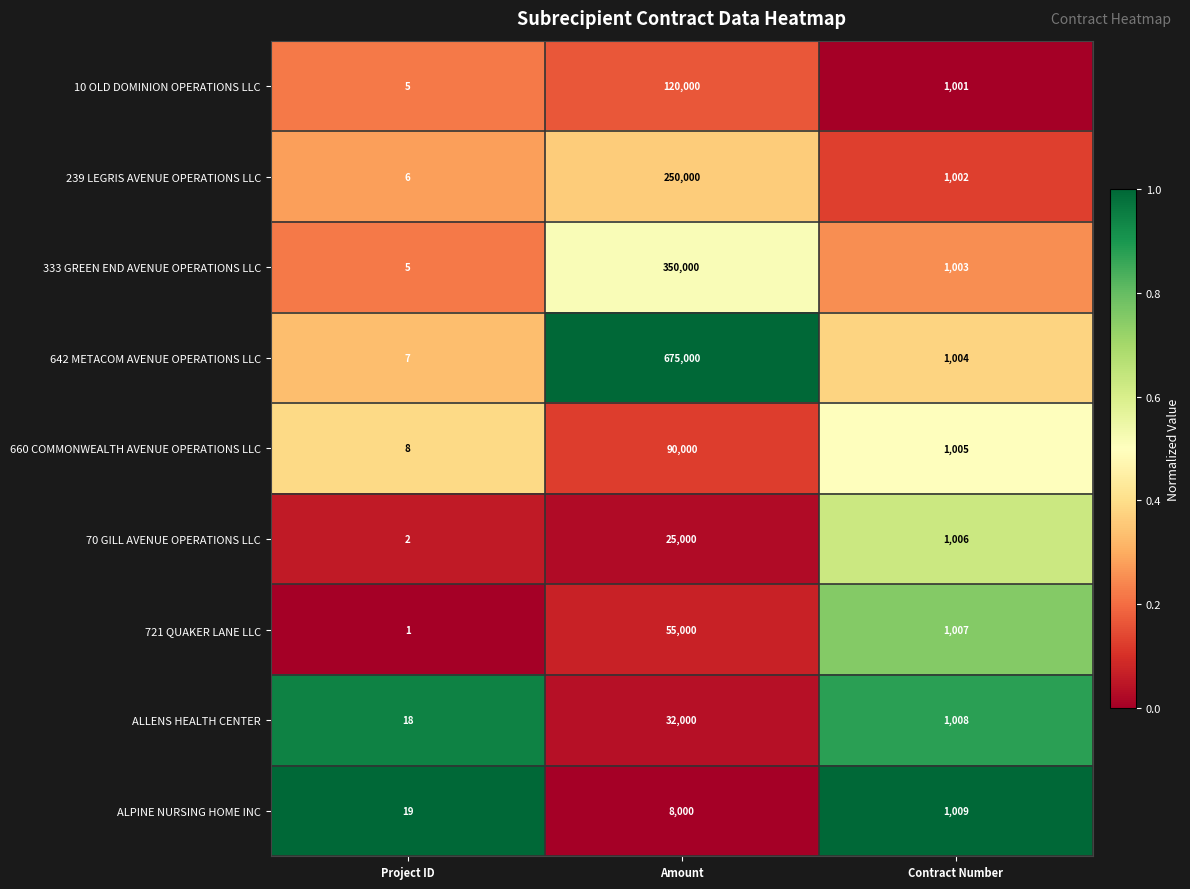

What is the difference between the maximum and minimum values in the 660 COMMONWEALTH AVENUE OPERATIONS LLC series?

89992